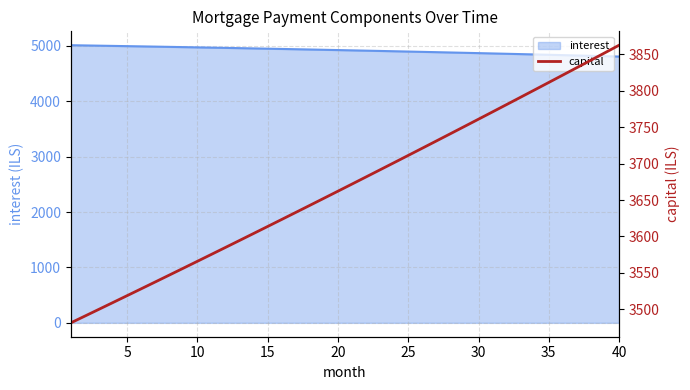

What is the maximum value for interest?

5013.3